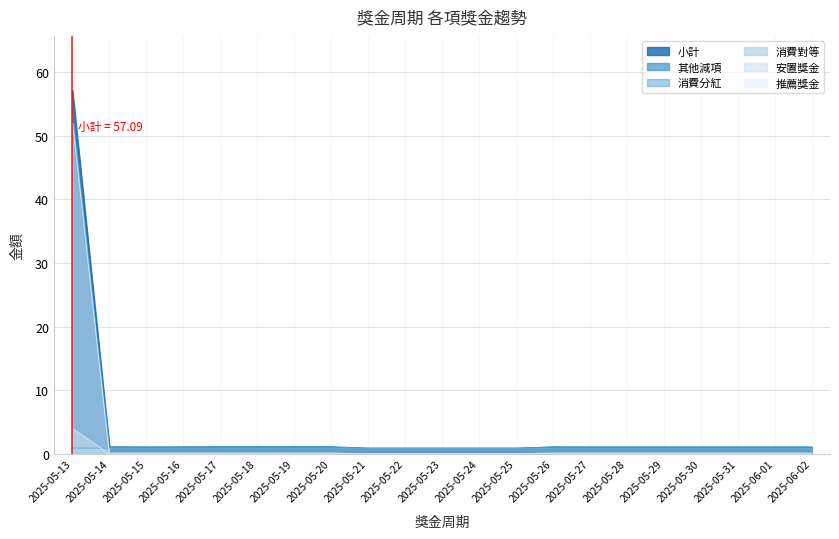

How many intersections are there between 安置獎金 and 消費對等?

1